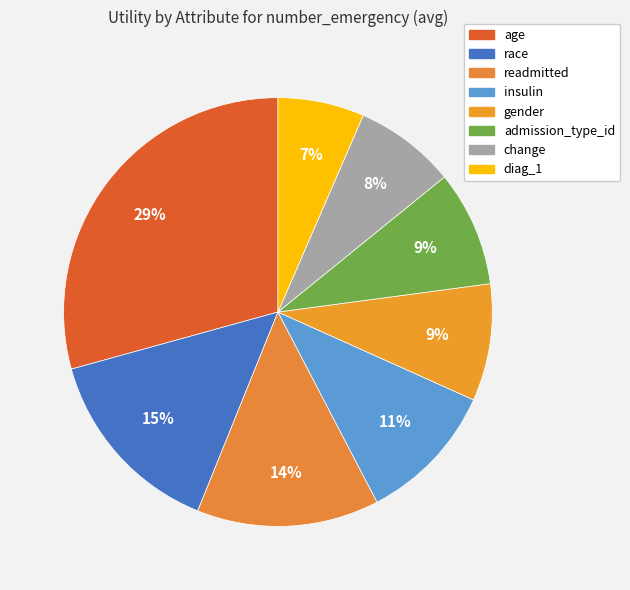

Is there a majority slice in this chart?

No